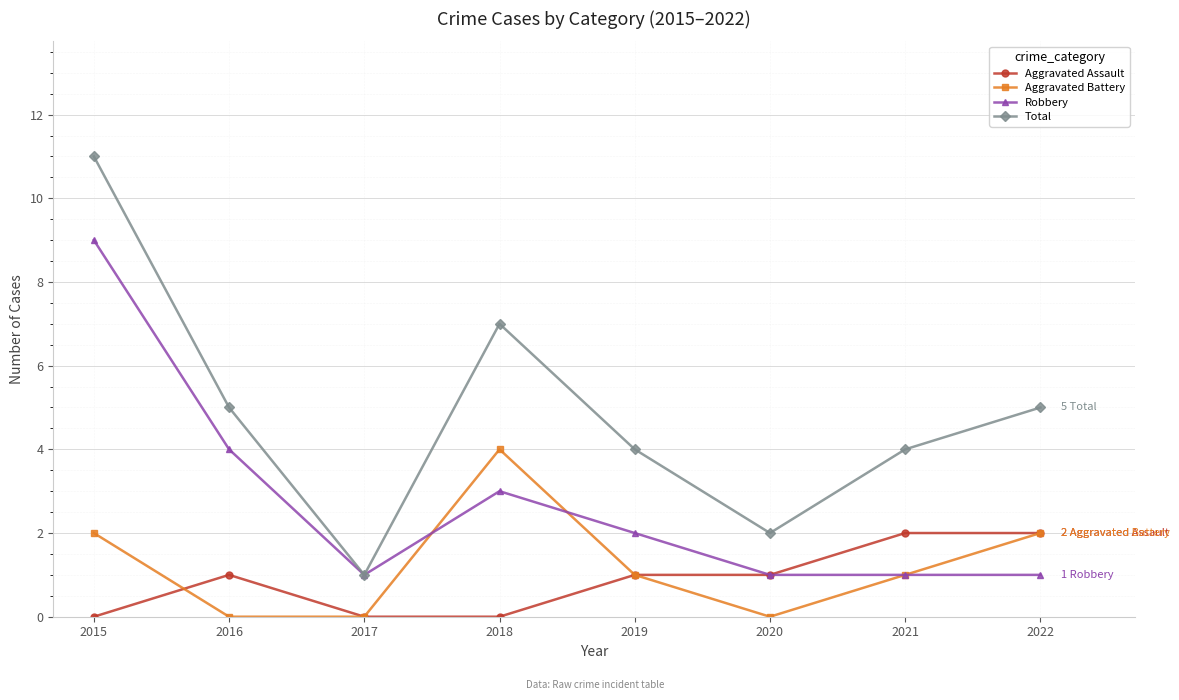

At which category does Aggravated Assault reach its first local peak?

2016